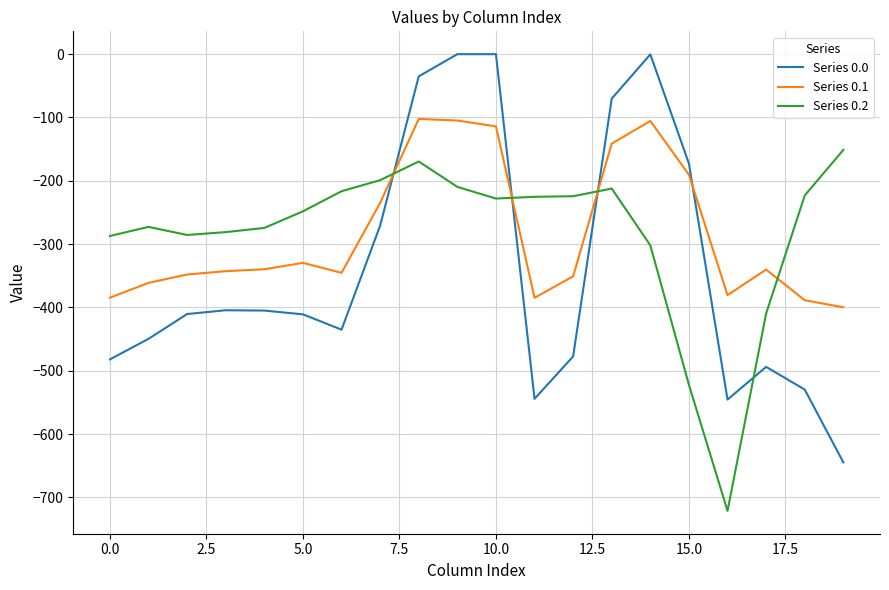

List the series in order of their peak value, highest first.

Series 0.0, Series 0.1, Series 0.2